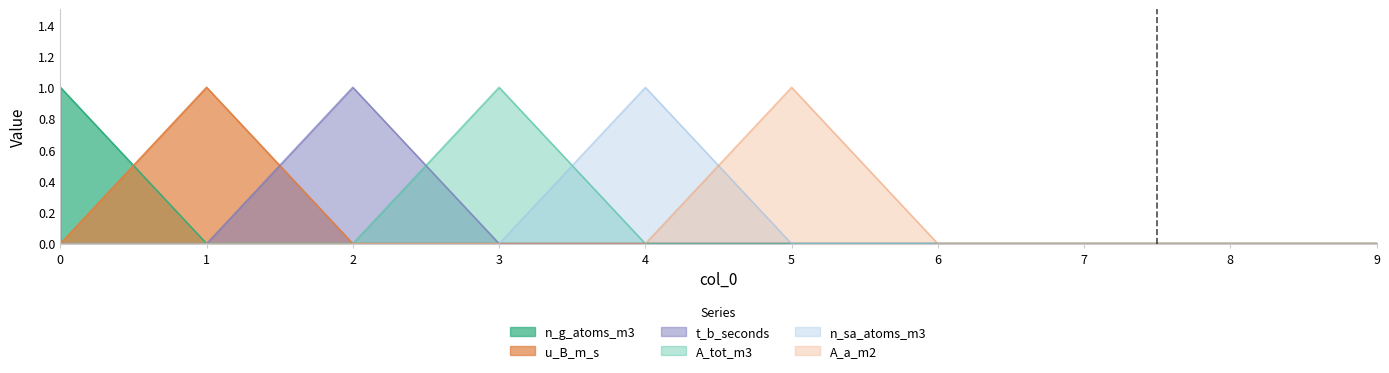

How many lines are shown in the chart?

6